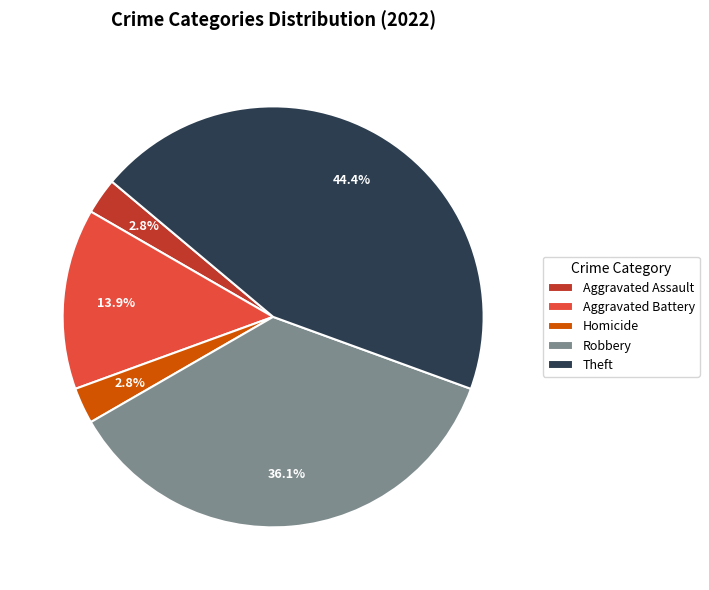

To the nearest percent, what is the difference between the largest and smallest slice percentages?

42%